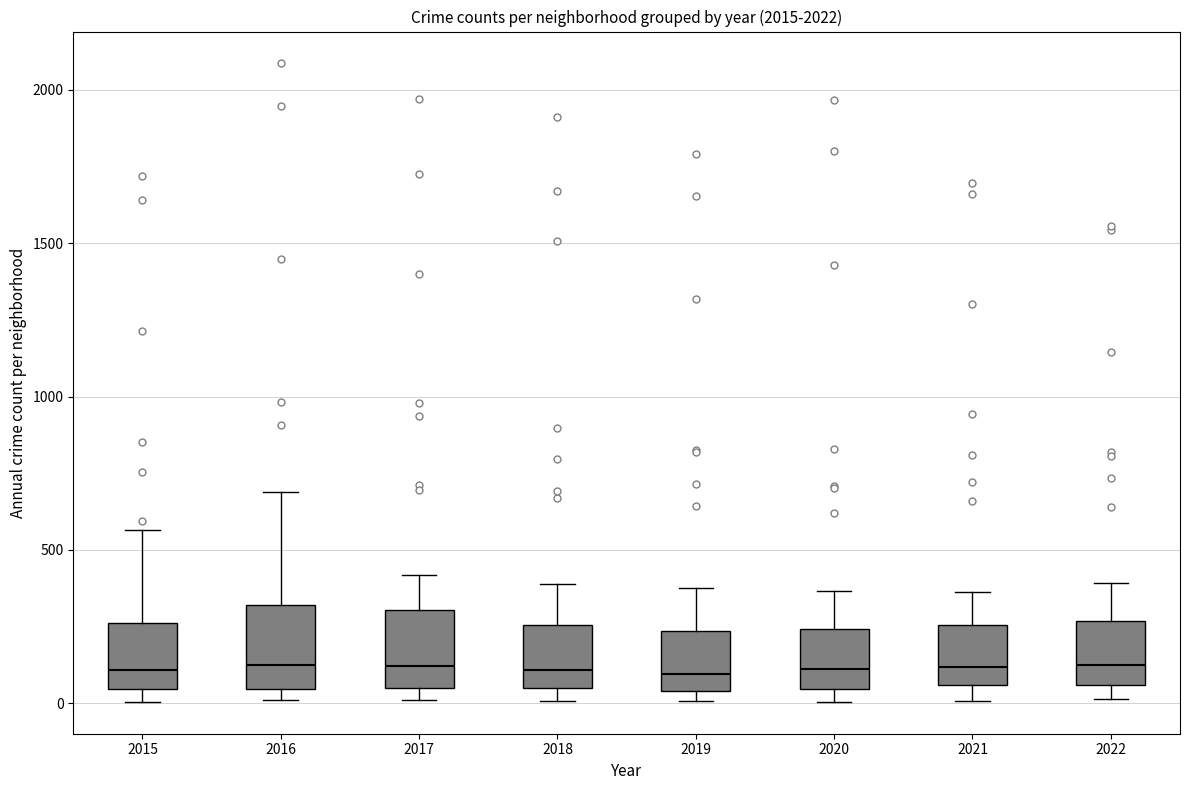

Reading left to right, read every box against the y-axis: the position of its median line, the range the box covers, and the ends of its whiskers. The values are not printed on the chart, so give them approximately, as read against the axis.

2015: median 100, box 50 to 250, whiskers 0 to 550
2016: median 150, box 50 to 300, whiskers 0 to 700
2017: median 100, box 50 to 300, whiskers 0 to 400
2018: median 100, box 50 to 250, whiskers 0 to 400
2019: median 100, box 50 to 250, whiskers 0 to 400
2020: median 100, box 50 to 250, whiskers 0 to 350
2021: median 100, box 50 to 250, whiskers 0 to 350
2022: median 150, box 50 to 250, whiskers 0 to 400